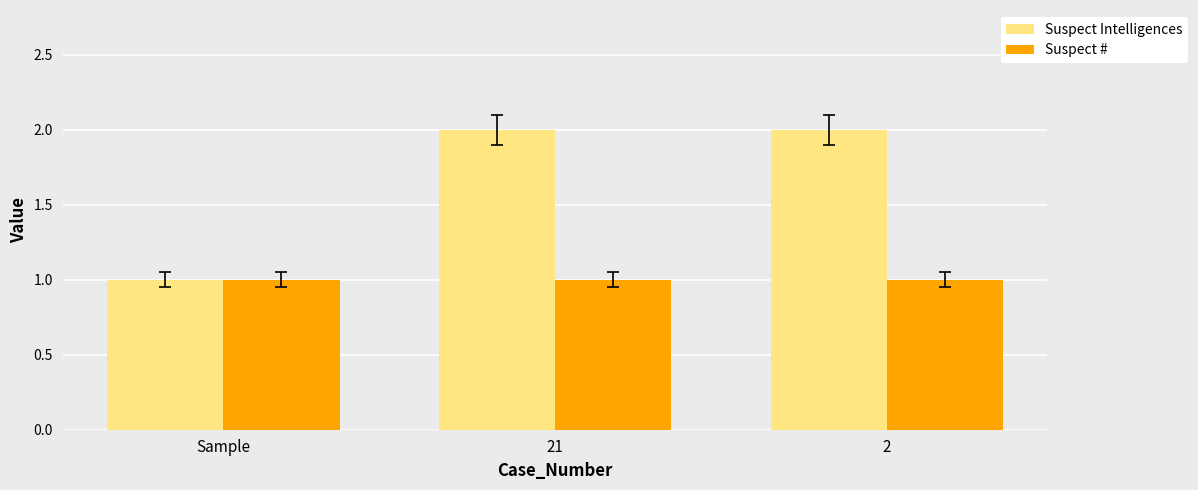

Is it true that Suspect Intelligences equals 1 at Sample?

True